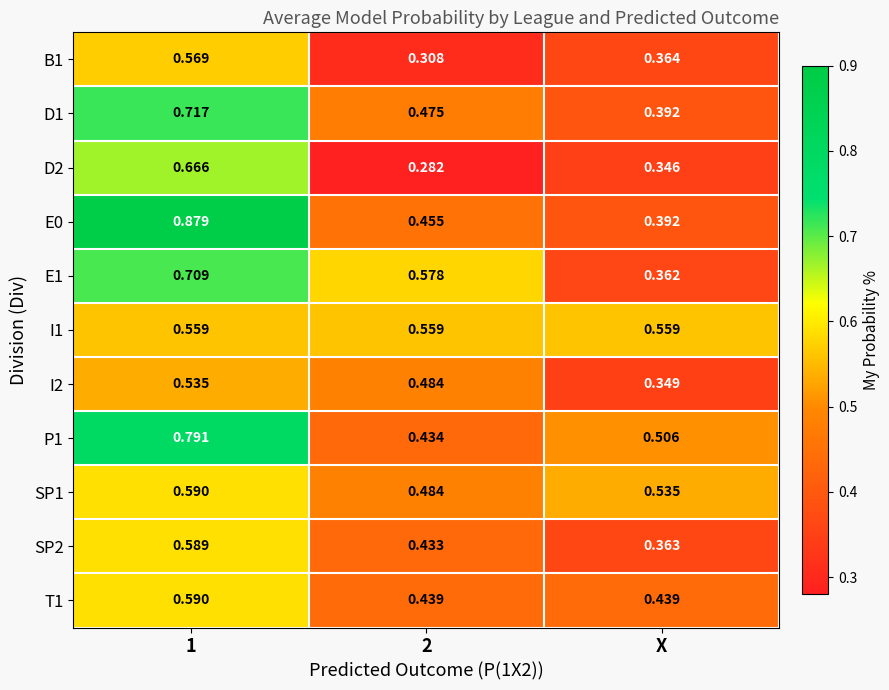

Is the value of T1 at X greater than the value of I1 at 2?

No